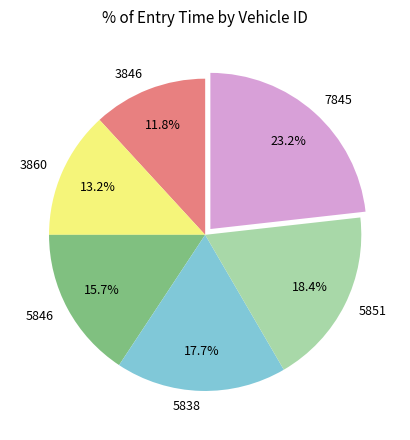

Does any single category account for the majority?

No